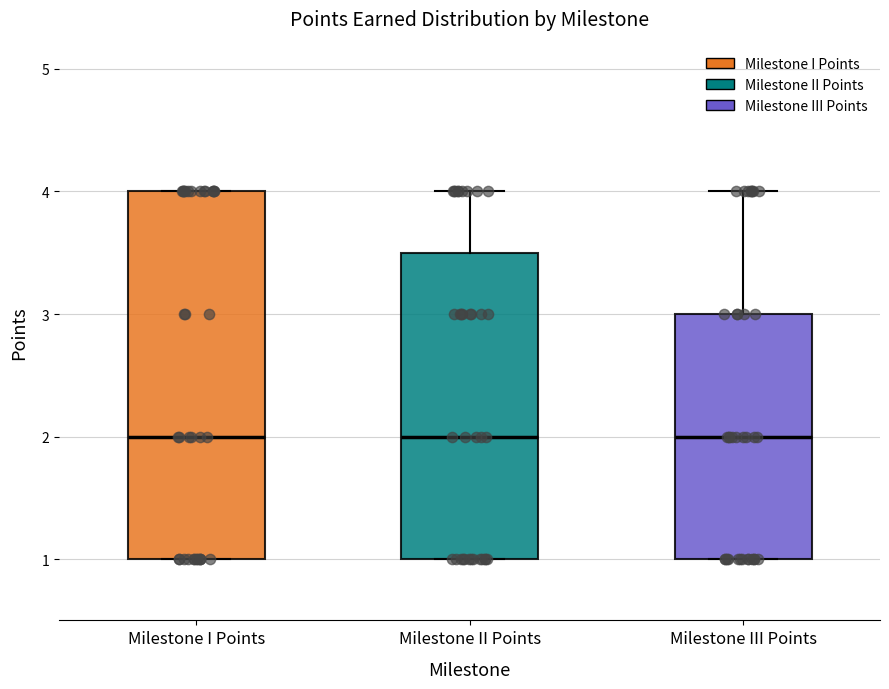

Reading left to right, transcribe this box plot: for each box, give where its median line is, the range the box spans, and where its two whiskers end, as read against the y-axis. The values are not printed on the chart, so give them approximately, as read against the axis.

Milestone I Points: median 2.0, box 1.0 to 4.0, whiskers 1.0 to 4.0
Milestone II Points: median 2.0, box 1.0 to 3.5, whiskers 1.0 to 4.0
Milestone III Points: median 2.0, box 1.0 to 3.0, whiskers 1.0 to 4.0